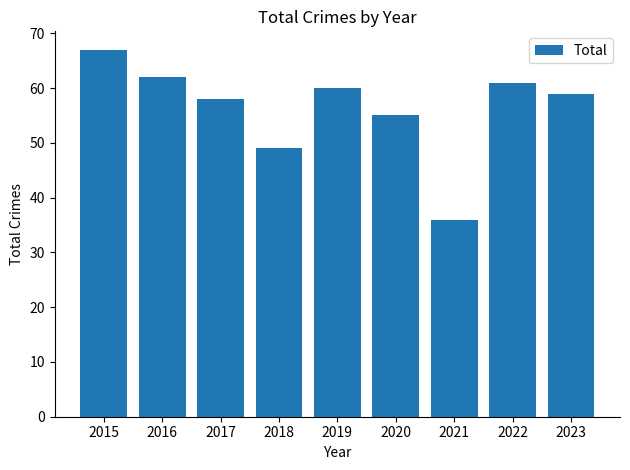

What is the value of the 2nd bar from the left?

62